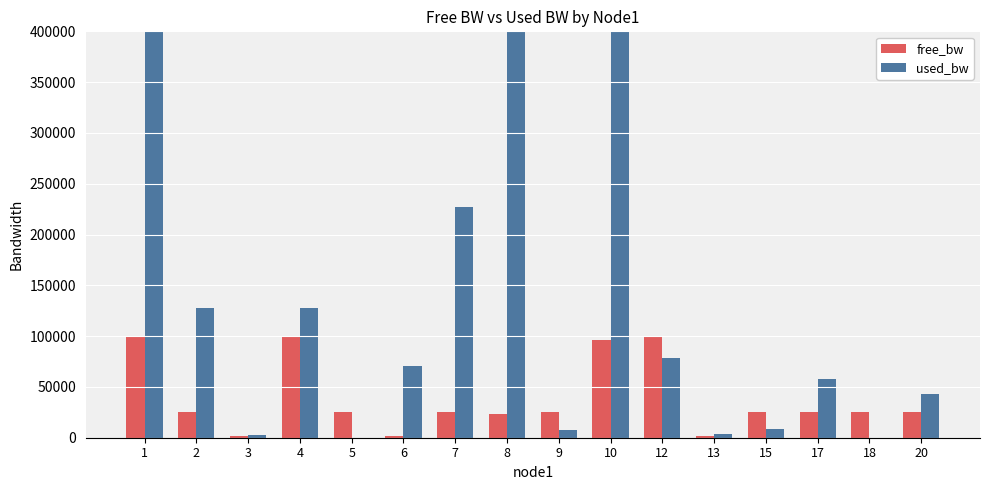

What is the minimum value shown in the chart?

192.0